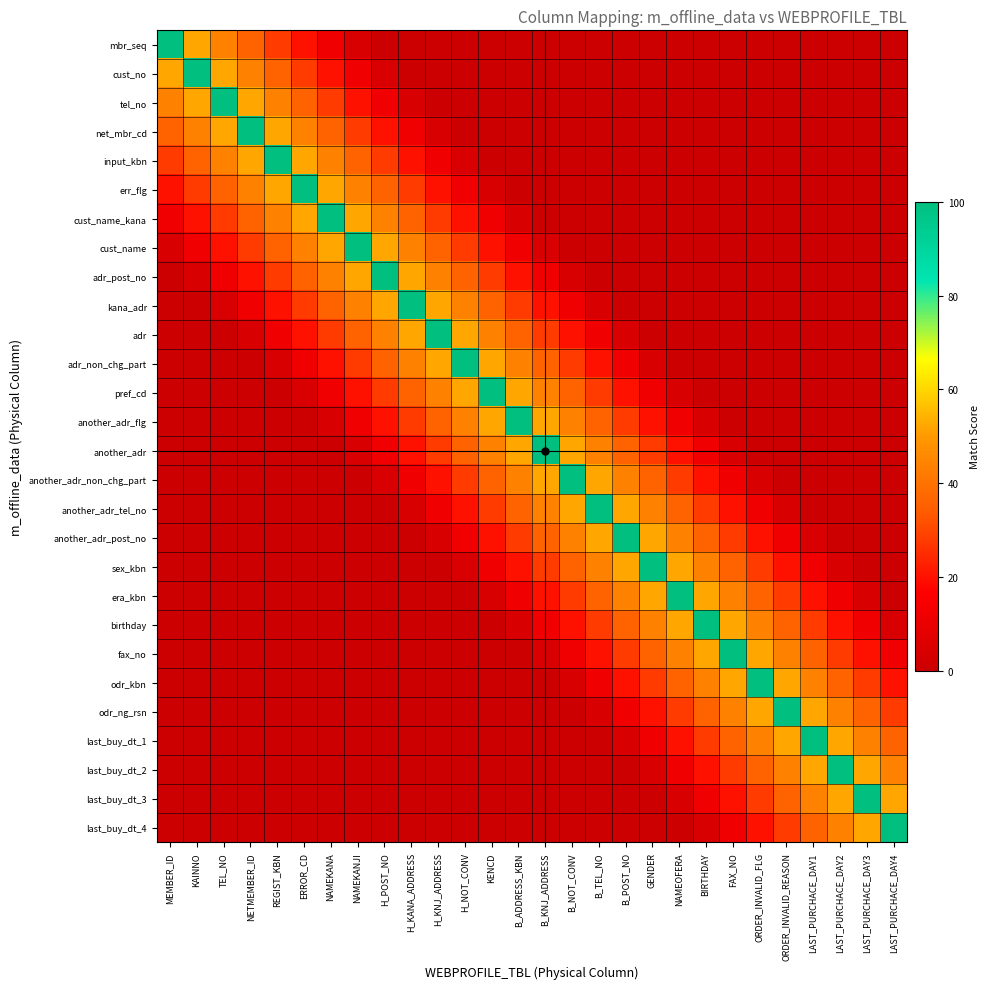

Reading left to right, transcribe all the data shown in this chart.

mbr_seq: MEMBER_ID=100	KAINNO=52	TEL_NO=44	NETMEMBER_ID=36	REGIST_KBN=28	ERROR_CD=20	NAMEKANA=12	NAMEKANJI=4	H_POST_NO=0	H_KANA_ADDRESS=0	H_KNJ_ADDRESS=0	H_NOT_CONV=0	KENCD=0	B_ADDRESS_KBN=0	B_KNJ_ADDRESS=0	B_NOT_CONV=0	B_TEL_NO=0	B_POST_NO=0	GENDER=0	NAMEOFERA=0	BIRTHDAY=0	FAX_NO=0	ORDER_INVALID_FLG=0	ORDER_INVALID_REASON=0	LAST_PURCHACE_DAY1=0	LAST_PURCHACE_DAY2=0	LAST_PURCHACE_DAY3=0	LAST_PURCHACE_DAY4=0
cust_no: MEMBER_ID=52	KAINNO=100	TEL_NO=52	NETMEMBER_ID=44	REGIST_KBN=36	ERROR_CD=28	NAMEKANA=20	NAMEKANJI=12	H_POST_NO=4	H_KANA_ADDRESS=0	H_KNJ_ADDRESS=0	H_NOT_CONV=0	KENCD=0	B_ADDRESS_KBN=0	B_KNJ_ADDRESS=0	B_NOT_CONV=0	B_TEL_NO=0	B_POST_NO=0	GENDER=0	NAMEOFERA=0	BIRTHDAY=0	FAX_NO=0	ORDER_INVALID_FLG=0	ORDER_INVALID_REASON=0	LAST_PURCHACE_DAY1=0	LAST_PURCHACE_DAY2=0	LAST_PURCHACE_DAY3=0	LAST_PURCHACE_DAY4=0
tel_no: MEMBER_ID=44	KAINNO=52	TEL_NO=100	NETMEMBER_ID=52	REGIST_KBN=44	ERROR_CD=36	NAMEKANA=28	NAMEKANJI=20	H_POST_NO=12	H_KANA_ADDRESS=4	H_KNJ_ADDRESS=0	H_NOT_CONV=0	KENCD=0	B_ADDRESS_KBN=0	B_KNJ_ADDRESS=0	B_NOT_CONV=0	B_TEL_NO=0	B_POST_NO=0	GENDER=0	NAMEOFERA=0	BIRTHDAY=0	FAX_NO=0	ORDER_INVALID_FLG=0	ORDER_INVALID_REASON=0	LAST_PURCHACE_DAY1=0	LAST_PURCHACE_DAY2=0	LAST_PURCHACE_DAY3=0	LAST_PURCHACE_DAY4=0
net_mbr_cd: MEMBER_ID=36	KAINNO=44	TEL_NO=52	NETMEMBER_ID=100	REGIST_KBN=52	ERROR_CD=44	NAMEKANA=36	NAMEKANJI=28	H_POST_NO=20	H_KANA_ADDRESS=12	H_KNJ_ADDRESS=4	H_NOT_CONV=0	KENCD=0	B_ADDRESS_KBN=0	B_KNJ_ADDRESS=0	B_NOT_CONV=0	B_TEL_NO=0	B_POST_NO=0	GENDER=0	NAMEOFERA=0	BIRTHDAY=0	FAX_NO=0	ORDER_INVALID_FLG=0	ORDER_INVALID_REASON=0	LAST_PURCHACE_DAY1=0	LAST_PURCHACE_DAY2=0	LAST_PURCHACE_DAY3=0	LAST_PURCHACE_DAY4=0
input_kbn: MEMBER_ID=28	KAINNO=36	TEL_NO=44	NETMEMBER_ID=52	REGIST_KBN=100	ERROR_CD=52	NAMEKANA=44	NAMEKANJI=36	H_POST_NO=28	H_KANA_ADDRESS=20	H_KNJ_ADDRESS=12	H_NOT_CONV=4	KENCD=0	B_ADDRESS_KBN=0	B_KNJ_ADDRESS=0	B_NOT_CONV=0	B_TEL_NO=0	B_POST_NO=0	GENDER=0	NAMEOFERA=0	BIRTHDAY=0	FAX_NO=0	ORDER_INVALID_FLG=0	ORDER_INVALID_REASON=0	LAST_PURCHACE_DAY1=0	LAST_PURCHACE_DAY2=0	LAST_PURCHACE_DAY3=0	LAST_PURCHACE_DAY4=0
err_flg: MEMBER_ID=20	KAINNO=28	TEL_NO=36	NETMEMBER_ID=44	REGIST_KBN=52	ERROR_CD=100	NAMEKANA=52	NAMEKANJI=44	H_POST_NO=36	H_KANA_ADDRESS=28	H_KNJ_ADDRESS=20	H_NOT_CONV=12	KENCD=4	B_ADDRESS_KBN=0	B_KNJ_ADDRESS=0	B_NOT_CONV=0	B_TEL_NO=0	B_POST_NO=0	GENDER=0	NAMEOFERA=0	BIRTHDAY=0	FAX_NO=0	ORDER_INVALID_FLG=0	ORDER_INVALID_REASON=0	LAST_PURCHACE_DAY1=0	LAST_PURCHACE_DAY2=0	LAST_PURCHACE_DAY3=0	LAST_PURCHACE_DAY4=0
cust_name_kana: MEMBER_ID=12	KAINNO=20	TEL_NO=28	NETMEMBER_ID=36	REGIST_KBN=44	ERROR_CD=52	NAMEKANA=100	NAMEKANJI=52	H_POST_NO=44	H_KANA_ADDRESS=36	H_KNJ_ADDRESS=28	H_NOT_CONV=20	KENCD=12	B_ADDRESS_KBN=4	B_KNJ_ADDRESS=0	B_NOT_CONV=0	B_TEL_NO=0	B_POST_NO=0	GENDER=0	NAMEOFERA=0	BIRTHDAY=0	FAX_NO=0	ORDER_INVALID_FLG=0	ORDER_INVALID_REASON=0	LAST_PURCHACE_DAY1=0	LAST_PURCHACE_DAY2=0	LAST_PURCHACE_DAY3=0	LAST_PURCHACE_DAY4=0
cust_name: MEMBER_ID=4	KAINNO=12	TEL_NO=20	NETMEMBER_ID=28	REGIST_KBN=36	ERROR_CD=44	NAMEKANA=52	NAMEKANJI=100	H_POST_NO=52	H_KANA_ADDRESS=44	H_KNJ_ADDRESS=36	H_NOT_CONV=28	KENCD=20	B_ADDRESS_KBN=12	B_KNJ_ADDRESS=4	B_NOT_CONV=0	B_TEL_NO=0	B_POST_NO=0	GENDER=0	NAMEOFERA=0	BIRTHDAY=0	FAX_NO=0	ORDER_INVALID_FLG=0	ORDER_INVALID_REASON=0	LAST_PURCHACE_DAY1=0	LAST_PURCHACE_DAY2=0	LAST_PURCHACE_DAY3=0	LAST_PURCHACE_DAY4=0
adr_post_no: MEMBER_ID=0	KAINNO=4	TEL_NO=12	NETMEMBER_ID=20	REGIST_KBN=28	ERROR_CD=36	NAMEKANA=44	NAMEKANJI=52	H_POST_NO=100	H_KANA_ADDRESS=52	H_KNJ_ADDRESS=44	H_NOT_CONV=36	KENCD=28	B_ADDRESS_KBN=20	B_KNJ_ADDRESS=12	B_NOT_CONV=4	B_TEL_NO=0	B_POST_NO=0	GENDER=0	NAMEOFERA=0	BIRTHDAY=0	FAX_NO=0	ORDER_INVALID_FLG=0	ORDER_INVALID_REASON=0	LAST_PURCHACE_DAY1=0	LAST_PURCHACE_DAY2=0	LAST_PURCHACE_DAY3=0	LAST_PURCHACE_DAY4=0
kana_adr: MEMBER_ID=0	KAINNO=0	TEL_NO=4	NETMEMBER_ID=12	REGIST_KBN=20	ERROR_CD=28	NAMEKANA=36	NAMEKANJI=44	H_POST_NO=52	H_KANA_ADDRESS=100	H_KNJ_ADDRESS=52	H_NOT_CONV=44	KENCD=36	B_ADDRESS_KBN=28	B_KNJ_ADDRESS=20	B_NOT_CONV=12	B_TEL_NO=4	B_POST_NO=0	GENDER=0	NAMEOFERA=0	BIRTHDAY=0	FAX_NO=0	ORDER_INVALID_FLG=0	ORDER_INVALID_REASON=0	LAST_PURCHACE_DAY1=0	LAST_PURCHACE_DAY2=0	LAST_PURCHACE_DAY3=0	LAST_PURCHACE_DAY4=0
adr: MEMBER_ID=0	KAINNO=0	TEL_NO=0	NETMEMBER_ID=4	REGIST_KBN=12	ERROR_CD=20	NAMEKANA=28	NAMEKANJI=36	H_POST_NO=44	H_KANA_ADDRESS=52	H_KNJ_ADDRESS=100	H_NOT_CONV=52	KENCD=44	B_ADDRESS_KBN=36	B_KNJ_ADDRESS=28	B_NOT_CONV=20	B_TEL_NO=12	B_POST_NO=4	GENDER=0	NAMEOFERA=0	BIRTHDAY=0	FAX_NO=0	ORDER_INVALID_FLG=0	ORDER_INVALID_REASON=0	LAST_PURCHACE_DAY1=0	LAST_PURCHACE_DAY2=0	LAST_PURCHACE_DAY3=0	LAST_PURCHACE_DAY4=0
adr_non_chg_part: MEMBER_ID=0	KAINNO=0	TEL_NO=0	NETMEMBER_ID=0	REGIST_KBN=4	ERROR_CD=12	NAMEKANA=20	NAMEKANJI=28	H_POST_NO=36	H_KANA_ADDRESS=44	H_KNJ_ADDRESS=52	H_NOT_CONV=100	KENCD=52	B_ADDRESS_KBN=44	B_KNJ_ADDRESS=36	B_NOT_CONV=28	B_TEL_NO=20	B_POST_NO=12	GENDER=4	NAMEOFERA=0	BIRTHDAY=0	FAX_NO=0	ORDER_INVALID_FLG=0	ORDER_INVALID_REASON=0	LAST_PURCHACE_DAY1=0	LAST_PURCHACE_DAY2=0	LAST_PURCHACE_DAY3=0	LAST_PURCHACE_DAY4=0
pref_cd: MEMBER_ID=0	KAINNO=0	TEL_NO=0	NETMEMBER_ID=0	REGIST_KBN=0	ERROR_CD=4	NAMEKANA=12	NAMEKANJI=20	H_POST_NO=28	H_KANA_ADDRESS=36	H_KNJ_ADDRESS=44	H_NOT_CONV=52	KENCD=100	B_ADDRESS_KBN=52	B_KNJ_ADDRESS=44	B_NOT_CONV=36	B_TEL_NO=28	B_POST_NO=20	GENDER=12	NAMEOFERA=4	BIRTHDAY=0	FAX_NO=0	ORDER_INVALID_FLG=0	ORDER_INVALID_REASON=0	LAST_PURCHACE_DAY1=0	LAST_PURCHACE_DAY2=0	LAST_PURCHACE_DAY3=0	LAST_PURCHACE_DAY4=0
another_adr_flg: MEMBER_ID=0	KAINNO=0	TEL_NO=0	NETMEMBER_ID=0	REGIST_KBN=0	ERROR_CD=0	NAMEKANA=4	NAMEKANJI=12	H_POST_NO=20	H_KANA_ADDRESS=28	H_KNJ_ADDRESS=36	H_NOT_CONV=44	KENCD=52	B_ADDRESS_KBN=100	B_KNJ_ADDRESS=52	B_NOT_CONV=44	B_TEL_NO=36	B_POST_NO=28	GENDER=20	NAMEOFERA=12	BIRTHDAY=4	FAX_NO=0	ORDER_INVALID_FLG=0	ORDER_INVALID_REASON=0	LAST_PURCHACE_DAY1=0	LAST_PURCHACE_DAY2=0	LAST_PURCHACE_DAY3=0	LAST_PURCHACE_DAY4=0
another_adr: MEMBER_ID=0	KAINNO=0	TEL_NO=0	NETMEMBER_ID=0	REGIST_KBN=0	ERROR_CD=0	NAMEKANA=0	NAMEKANJI=4	H_POST_NO=12	H_KANA_ADDRESS=20	H_KNJ_ADDRESS=28	H_NOT_CONV=36	KENCD=44	B_ADDRESS_KBN=52	B_KNJ_ADDRESS=100	B_NOT_CONV=52	B_TEL_NO=44	B_POST_NO=36	GENDER=28	NAMEOFERA=20	BIRTHDAY=12	FAX_NO=4	ORDER_INVALID_FLG=0	ORDER_INVALID_REASON=0	LAST_PURCHACE_DAY1=0	LAST_PURCHACE_DAY2=0	LAST_PURCHACE_DAY3=0	LAST_PURCHACE_DAY4=0
another_adr_non_chg_part: MEMBER_ID=0	KAINNO=0	TEL_NO=0	NETMEMBER_ID=0	REGIST_KBN=0	ERROR_CD=0	NAMEKANA=0	NAMEKANJI=0	H_POST_NO=4	H_KANA_ADDRESS=12	H_KNJ_ADDRESS=20	H_NOT_CONV=28	KENCD=36	B_ADDRESS_KBN=44	B_KNJ_ADDRESS=52	B_NOT_CONV=100	B_TEL_NO=52	B_POST_NO=44	GENDER=36	NAMEOFERA=28	BIRTHDAY=20	FAX_NO=12	ORDER_INVALID_FLG=4	ORDER_INVALID_REASON=0	LAST_PURCHACE_DAY1=0	LAST_PURCHACE_DAY2=0	LAST_PURCHACE_DAY3=0	LAST_PURCHACE_DAY4=0
another_adr_tel_no: MEMBER_ID=0	KAINNO=0	TEL_NO=0	NETMEMBER_ID=0	REGIST_KBN=0	ERROR_CD=0	NAMEKANA=0	NAMEKANJI=0	H_POST_NO=0	H_KANA_ADDRESS=4	H_KNJ_ADDRESS=12	H_NOT_CONV=20	KENCD=28	B_ADDRESS_KBN=36	B_KNJ_ADDRESS=44	B_NOT_CONV=52	B_TEL_NO=100	B_POST_NO=52	GENDER=44	NAMEOFERA=36	BIRTHDAY=28	FAX_NO=20	ORDER_INVALID_FLG=12	ORDER_INVALID_REASON=4	LAST_PURCHACE_DAY1=0	LAST_PURCHACE_DAY2=0	LAST_PURCHACE_DAY3=0	LAST_PURCHACE_DAY4=0
another_adr_post_no: MEMBER_ID=0	KAINNO=0	TEL_NO=0	NETMEMBER_ID=0	REGIST_KBN=0	ERROR_CD=0	NAMEKANA=0	NAMEKANJI=0	H_POST_NO=0	H_KANA_ADDRESS=0	H_KNJ_ADDRESS=4	H_NOT_CONV=12	KENCD=20	B_ADDRESS_KBN=28	B_KNJ_ADDRESS=36	B_NOT_CONV=44	B_TEL_NO=52	B_POST_NO=100	GENDER=52	NAMEOFERA=44	BIRTHDAY=36	FAX_NO=28	ORDER_INVALID_FLG=20	ORDER_INVALID_REASON=12	LAST_PURCHACE_DAY1=4	LAST_PURCHACE_DAY2=0	LAST_PURCHACE_DAY3=0	LAST_PURCHACE_DAY4=0
sex_kbn: MEMBER_ID=0	KAINNO=0	TEL_NO=0	NETMEMBER_ID=0	REGIST_KBN=0	ERROR_CD=0	NAMEKANA=0	NAMEKANJI=0	H_POST_NO=0	H_KANA_ADDRESS=0	H_KNJ_ADDRESS=0	H_NOT_CONV=4	KENCD=12	B_ADDRESS_KBN=20	B_KNJ_ADDRESS=28	B_NOT_CONV=36	B_TEL_NO=44	B_POST_NO=52	GENDER=100	NAMEOFERA=52	BIRTHDAY=44	FAX_NO=36	ORDER_INVALID_FLG=28	ORDER_INVALID_REASON=20	LAST_PURCHACE_DAY1=12	LAST_PURCHACE_DAY2=4	LAST_PURCHACE_DAY3=0	LAST_PURCHACE_DAY4=0
era_kbn: MEMBER_ID=0	KAINNO=0	TEL_NO=0	NETMEMBER_ID=0	REGIST_KBN=0	ERROR_CD=0	NAMEKANA=0	NAMEKANJI=0	H_POST_NO=0	H_KANA_ADDRESS=0	H_KNJ_ADDRESS=0	H_NOT_CONV=0	KENCD=4	B_ADDRESS_KBN=12	B_KNJ_ADDRESS=20	B_NOT_CONV=28	B_TEL_NO=36	B_POST_NO=44	GENDER=52	NAMEOFERA=100	BIRTHDAY=52	FAX_NO=44	ORDER_INVALID_FLG=36	ORDER_INVALID_REASON=28	LAST_PURCHACE_DAY1=20	LAST_PURCHACE_DAY2=12	LAST_PURCHACE_DAY3=4	LAST_PURCHACE_DAY4=0
birthday: MEMBER_ID=0	KAINNO=0	TEL_NO=0	NETMEMBER_ID=0	REGIST_KBN=0	ERROR_CD=0	NAMEKANA=0	NAMEKANJI=0	H_POST_NO=0	H_KANA_ADDRESS=0	H_KNJ_ADDRESS=0	H_NOT_CONV=0	KENCD=0	B_ADDRESS_KBN=4	B_KNJ_ADDRESS=12	B_NOT_CONV=20	B_TEL_NO=28	B_POST_NO=36	GENDER=44	NAMEOFERA=52	BIRTHDAY=100	FAX_NO=52	ORDER_INVALID_FLG=44	ORDER_INVALID_REASON=36	LAST_PURCHACE_DAY1=28	LAST_PURCHACE_DAY2=20	LAST_PURCHACE_DAY3=12	LAST_PURCHACE_DAY4=4
fax_no: MEMBER_ID=0	KAINNO=0	TEL_NO=0	NETMEMBER_ID=0	REGIST_KBN=0	ERROR_CD=0	NAMEKANA=0	NAMEKANJI=0	H_POST_NO=0	H_KANA_ADDRESS=0	H_KNJ_ADDRESS=0	H_NOT_CONV=0	KENCD=0	B_ADDRESS_KBN=0	B_KNJ_ADDRESS=4	B_NOT_CONV=12	B_TEL_NO=20	B_POST_NO=28	GENDER=36	NAMEOFERA=44	BIRTHDAY=52	FAX_NO=100	ORDER_INVALID_FLG=52	ORDER_INVALID_REASON=44	LAST_PURCHACE_DAY1=36	LAST_PURCHACE_DAY2=28	LAST_PURCHACE_DAY3=20	LAST_PURCHACE_DAY4=12
odr_kbn: MEMBER_ID=0	KAINNO=0	TEL_NO=0	NETMEMBER_ID=0	REGIST_KBN=0	ERROR_CD=0	NAMEKANA=0	NAMEKANJI=0	H_POST_NO=0	H_KANA_ADDRESS=0	H_KNJ_ADDRESS=0	H_NOT_CONV=0	KENCD=0	B_ADDRESS_KBN=0	B_KNJ_ADDRESS=0	B_NOT_CONV=4	B_TEL_NO=12	B_POST_NO=20	GENDER=28	NAMEOFERA=36	BIRTHDAY=44	FAX_NO=52	ORDER_INVALID_FLG=100	ORDER_INVALID_REASON=52	LAST_PURCHACE_DAY1=44	LAST_PURCHACE_DAY2=36	LAST_PURCHACE_DAY3=28	LAST_PURCHACE_DAY4=20
odr_ng_rsn: MEMBER_ID=0	KAINNO=0	TEL_NO=0	NETMEMBER_ID=0	REGIST_KBN=0	ERROR_CD=0	NAMEKANA=0	NAMEKANJI=0	H_POST_NO=0	H_KANA_ADDRESS=0	H_KNJ_ADDRESS=0	H_NOT_CONV=0	KENCD=0	B_ADDRESS_KBN=0	B_KNJ_ADDRESS=0	B_NOT_CONV=0	B_TEL_NO=4	B_POST_NO=12	GENDER=20	NAMEOFERA=28	BIRTHDAY=36	FAX_NO=44	ORDER_INVALID_FLG=52	ORDER_INVALID_REASON=100	LAST_PURCHACE_DAY1=52	LAST_PURCHACE_DAY2=44	LAST_PURCHACE_DAY3=36	LAST_PURCHACE_DAY4=28
last_buy_dt_1: MEMBER_ID=0	KAINNO=0	TEL_NO=0	NETMEMBER_ID=0	REGIST_KBN=0	ERROR_CD=0	NAMEKANA=0	NAMEKANJI=0	H_POST_NO=0	H_KANA_ADDRESS=0	H_KNJ_ADDRESS=0	H_NOT_CONV=0	KENCD=0	B_ADDRESS_KBN=0	B_KNJ_ADDRESS=0	B_NOT_CONV=0	B_TEL_NO=0	B_POST_NO=4	GENDER=12	NAMEOFERA=20	BIRTHDAY=28	FAX_NO=36	ORDER_INVALID_FLG=44	ORDER_INVALID_REASON=52	LAST_PURCHACE_DAY1=100	LAST_PURCHACE_DAY2=52	LAST_PURCHACE_DAY3=44	LAST_PURCHACE_DAY4=36
last_buy_dt_2: MEMBER_ID=0	KAINNO=0	TEL_NO=0	NETMEMBER_ID=0	REGIST_KBN=0	ERROR_CD=0	NAMEKANA=0	NAMEKANJI=0	H_POST_NO=0	H_KANA_ADDRESS=0	H_KNJ_ADDRESS=0	H_NOT_CONV=0	KENCD=0	B_ADDRESS_KBN=0	B_KNJ_ADDRESS=0	B_NOT_CONV=0	B_TEL_NO=0	B_POST_NO=0	GENDER=4	NAMEOFERA=12	BIRTHDAY=20	FAX_NO=28	ORDER_INVALID_FLG=36	ORDER_INVALID_REASON=44	LAST_PURCHACE_DAY1=52	LAST_PURCHACE_DAY2=100	LAST_PURCHACE_DAY3=52	LAST_PURCHACE_DAY4=44
last_buy_dt_3: MEMBER_ID=0	KAINNO=0	TEL_NO=0	NETMEMBER_ID=0	REGIST_KBN=0	ERROR_CD=0	NAMEKANA=0	NAMEKANJI=0	H_POST_NO=0	H_KANA_ADDRESS=0	H_KNJ_ADDRESS=0	H_NOT_CONV=0	KENCD=0	B_ADDRESS_KBN=0	B_KNJ_ADDRESS=0	B_NOT_CONV=0	B_TEL_NO=0	B_POST_NO=0	GENDER=0	NAMEOFERA=4	BIRTHDAY=12	FAX_NO=20	ORDER_INVALID_FLG=28	ORDER_INVALID_REASON=36	LAST_PURCHACE_DAY1=44	LAST_PURCHACE_DAY2=52	LAST_PURCHACE_DAY3=100	LAST_PURCHACE_DAY4=52
last_buy_dt_4: MEMBER_ID=0	KAINNO=0	TEL_NO=0	NETMEMBER_ID=0	REGIST_KBN=0	ERROR_CD=0	NAMEKANA=0	NAMEKANJI=0	H_POST_NO=0	H_KANA_ADDRESS=0	H_KNJ_ADDRESS=0	H_NOT_CONV=0	KENCD=0	B_ADDRESS_KBN=0	B_KNJ_ADDRESS=0	B_NOT_CONV=0	B_TEL_NO=0	B_POST_NO=0	GENDER=0	NAMEOFERA=0	BIRTHDAY=4	FAX_NO=12	ORDER_INVALID_FLG=20	ORDER_INVALID_REASON=28	LAST_PURCHACE_DAY1=36	LAST_PURCHACE_DAY2=44	LAST_PURCHACE_DAY3=52	LAST_PURCHACE_DAY4=100